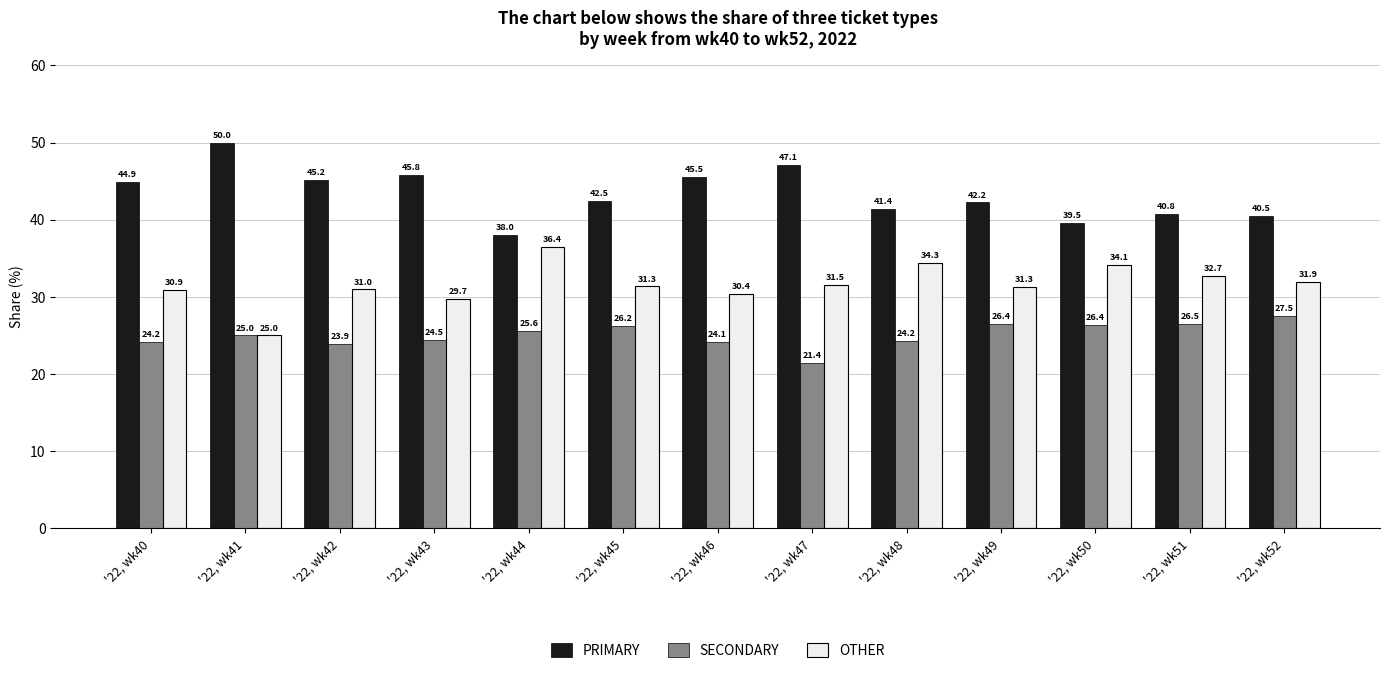

What are all the series names shown in the legend?

PRIMARY, SECONDARY, OTHER